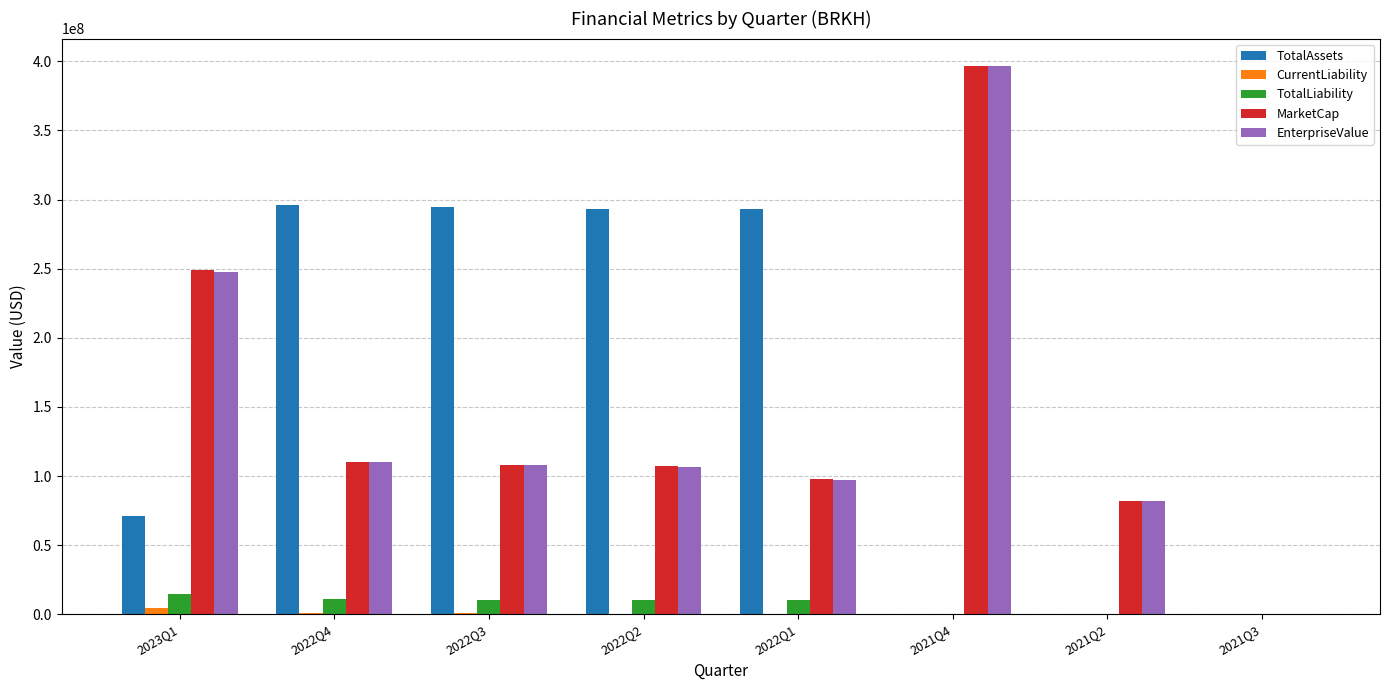

How many values in MarketCap are above zero?

7